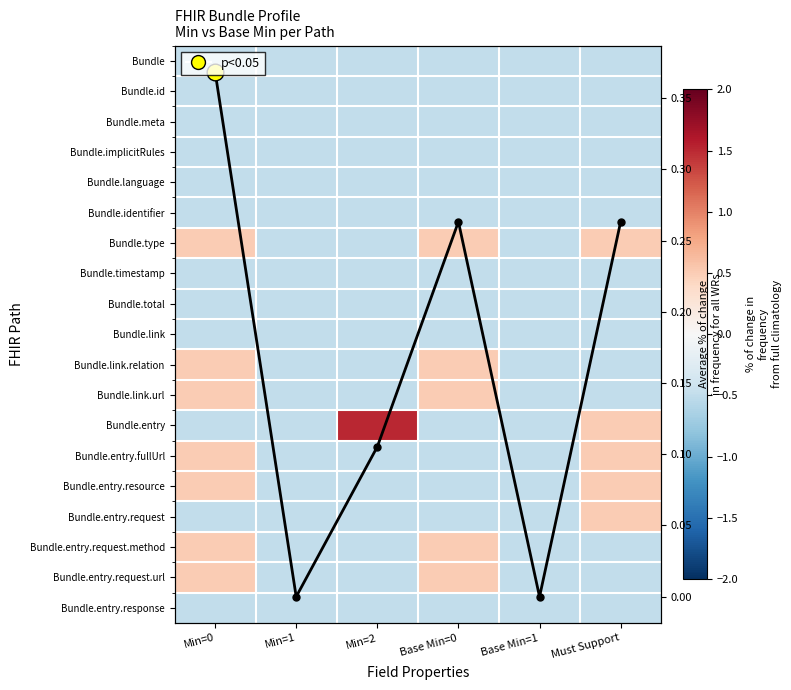

What is the smallest value displayed?

-0.5